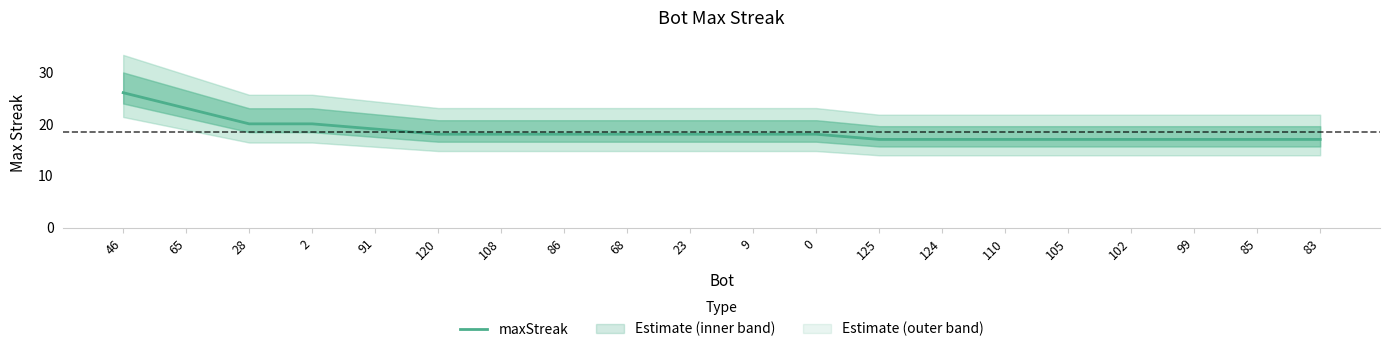

Reading left to right, extract all data points from this chart.

26	23	20	20	19	18	18	18	18	18	18	18	17	17	17	17	17	17	17	17